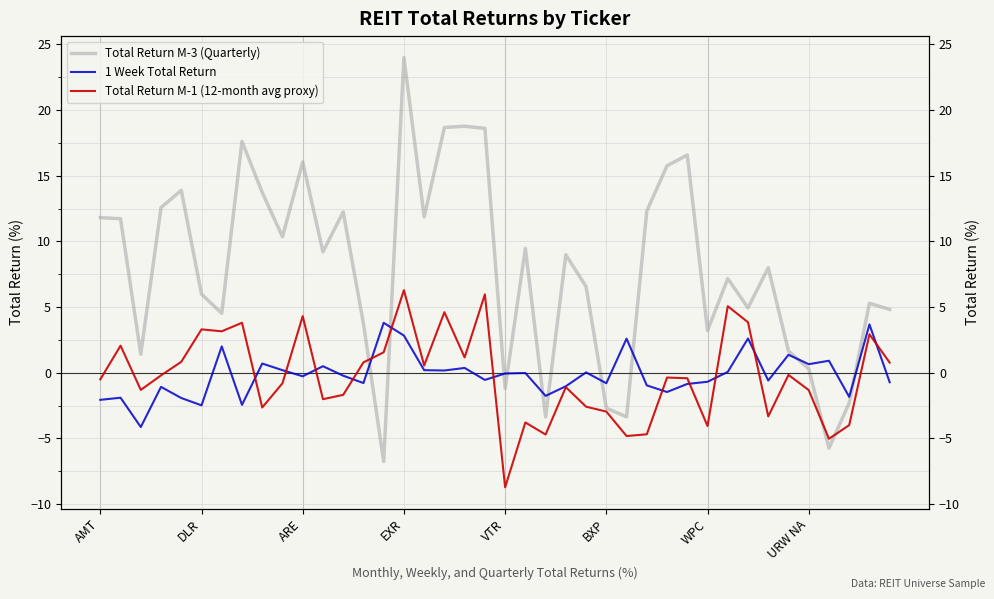

How many series are shown in this chart?

3